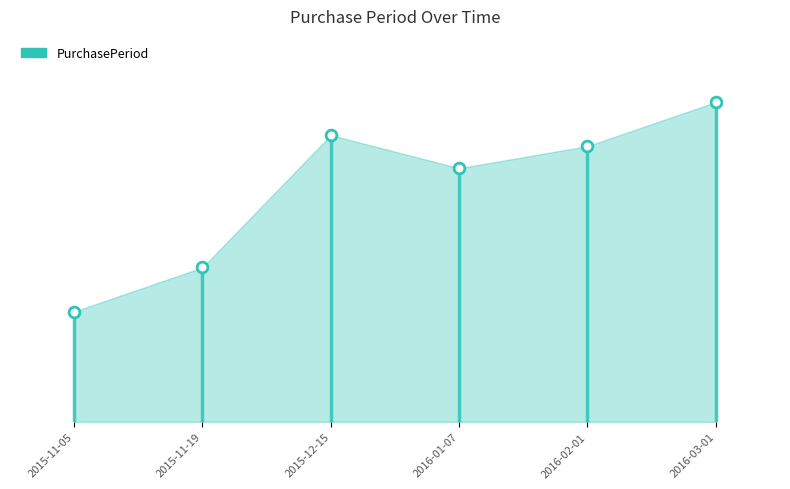

What is the change in value from 2015-12-15 to 2016-01-07?

-3